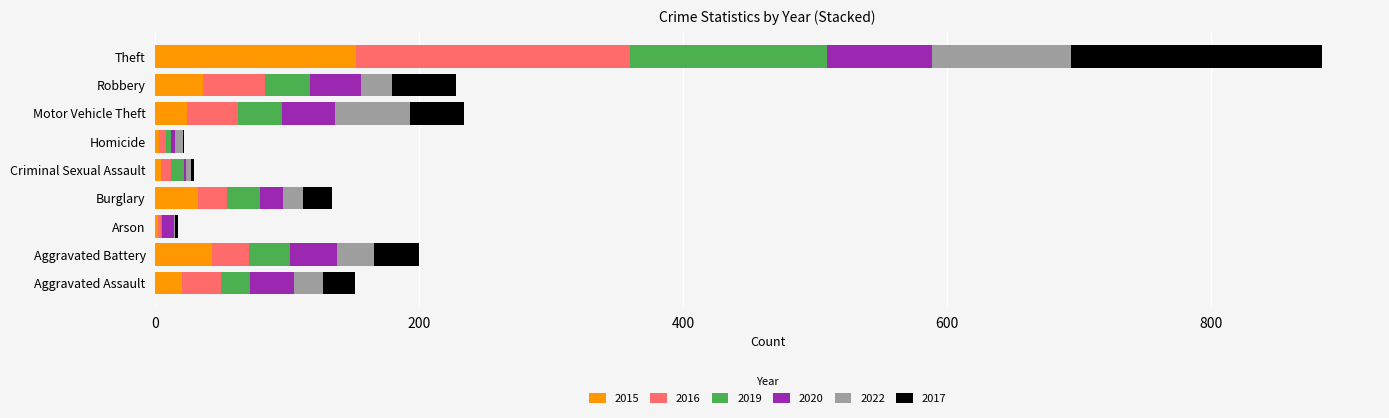

At which category is the sum across all series the highest?

Theft